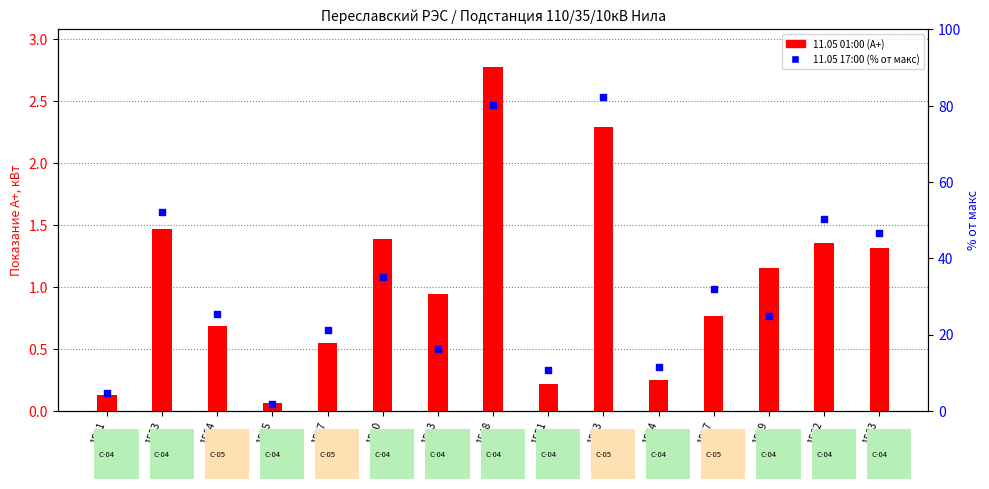

What is the total value across all series at 1553?

84.7